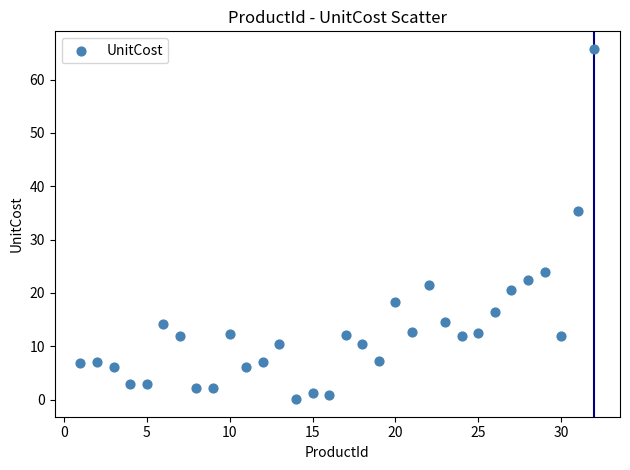

What is the range of Y values (max minus min)?

65.7